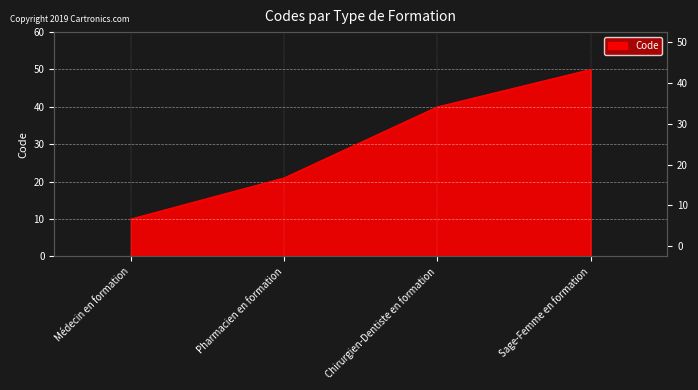

At which category does the chart reach its minimum across all series?

Médecin en formation